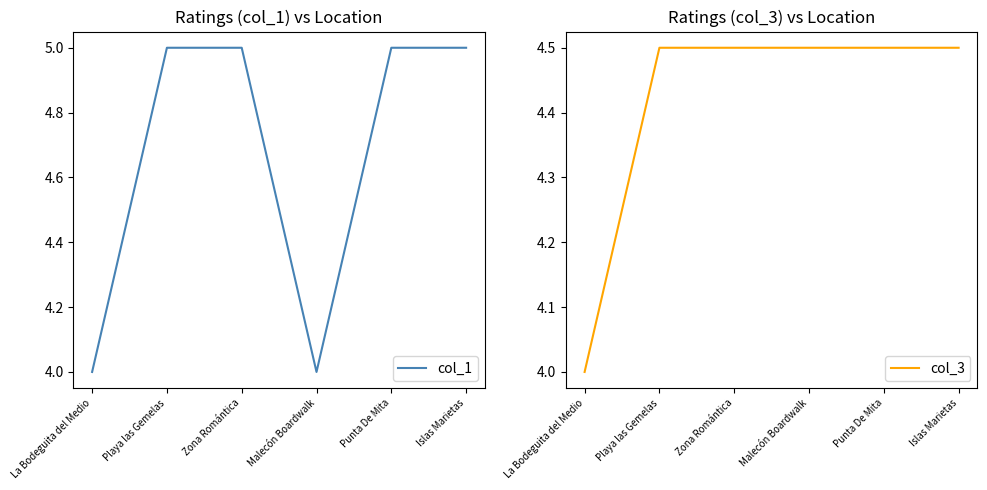

At how many categories does at least one series exceed 4?

5